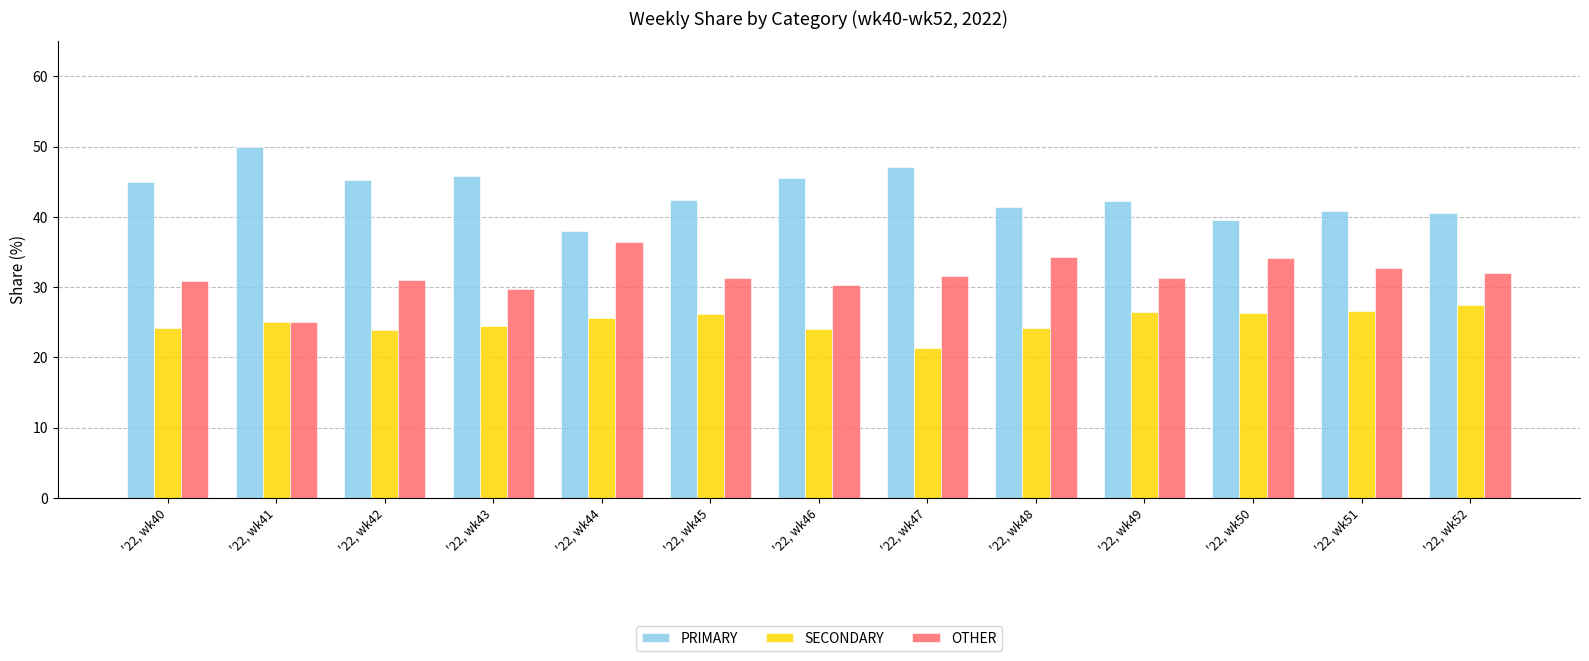

What is the average value of the OTHER series?

31.6